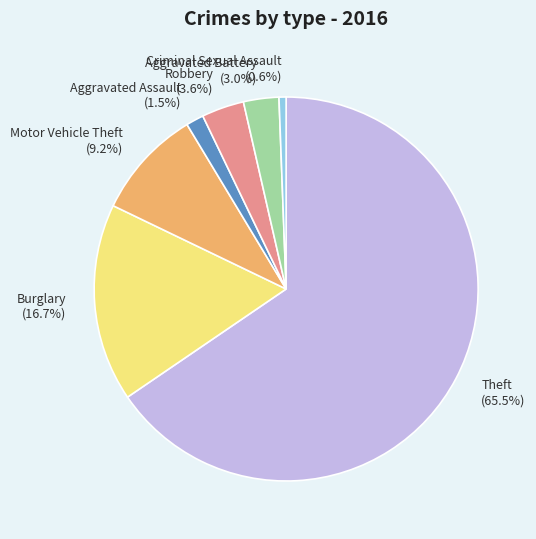

Between Criminal Sexual Assault (0.6%) and Aggravated Assault (1.5%), which is larger?

Aggravated Assault (1.5%)